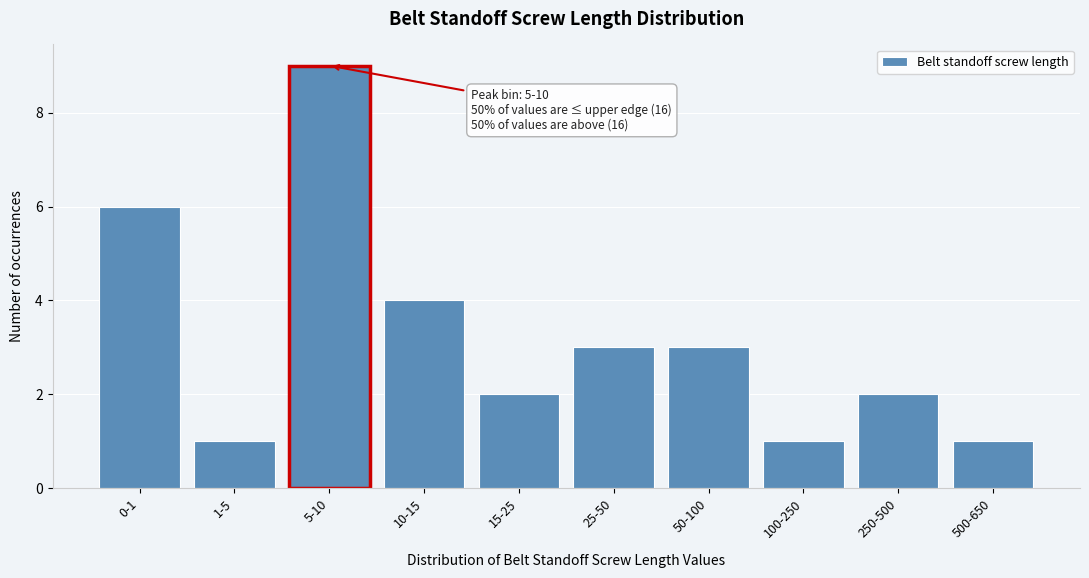

Reading left to right, what are all the values shown in this chart?

0-1=6	1-5=1	5-10=9	10-15=4	15-25=2	25-50=3	50-100=3	100-250=1	250-500=2	500-650=1